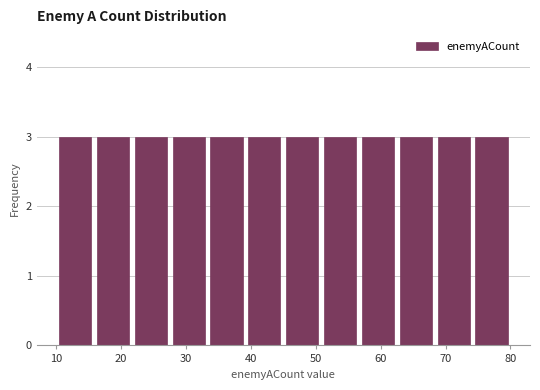

Reading left to right, list every bar in this chart as the range it spans on the x-axis followed by its height. Neither the bar edges nor the heights are printed on the chart, so give them approximately, as read against the axes.

10 to 16: 3
16 to 22: 3
22 to 28: 3
28 to 33: 3
33 to 39: 3
39 to 45: 3
45 to 51: 3
51 to 57: 3
57 to 63: 3
63 to 68: 3
68 to 74: 3
74 to 80: 3